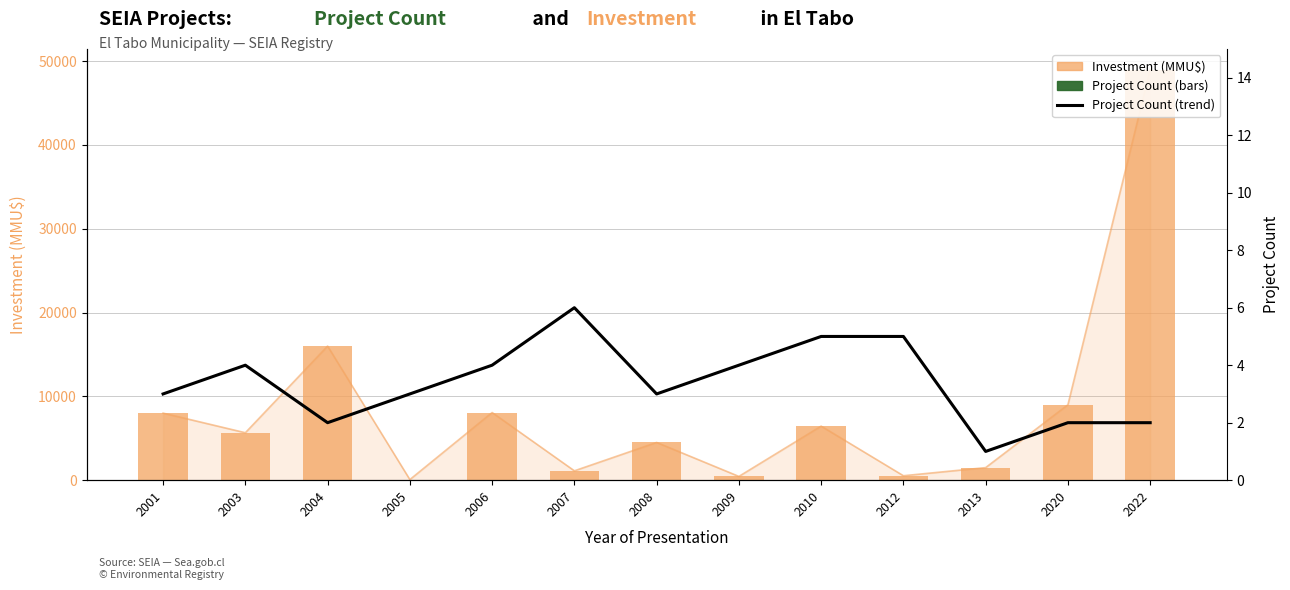

How many values in the Project Count series are below 3?

4